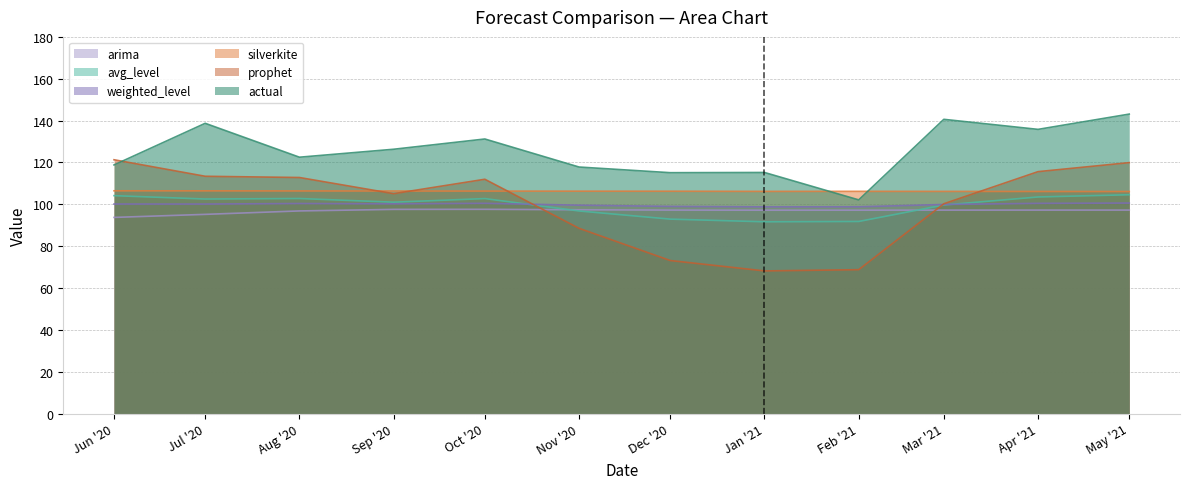

Is it true that actual equals 102.1 at Feb '21?

True